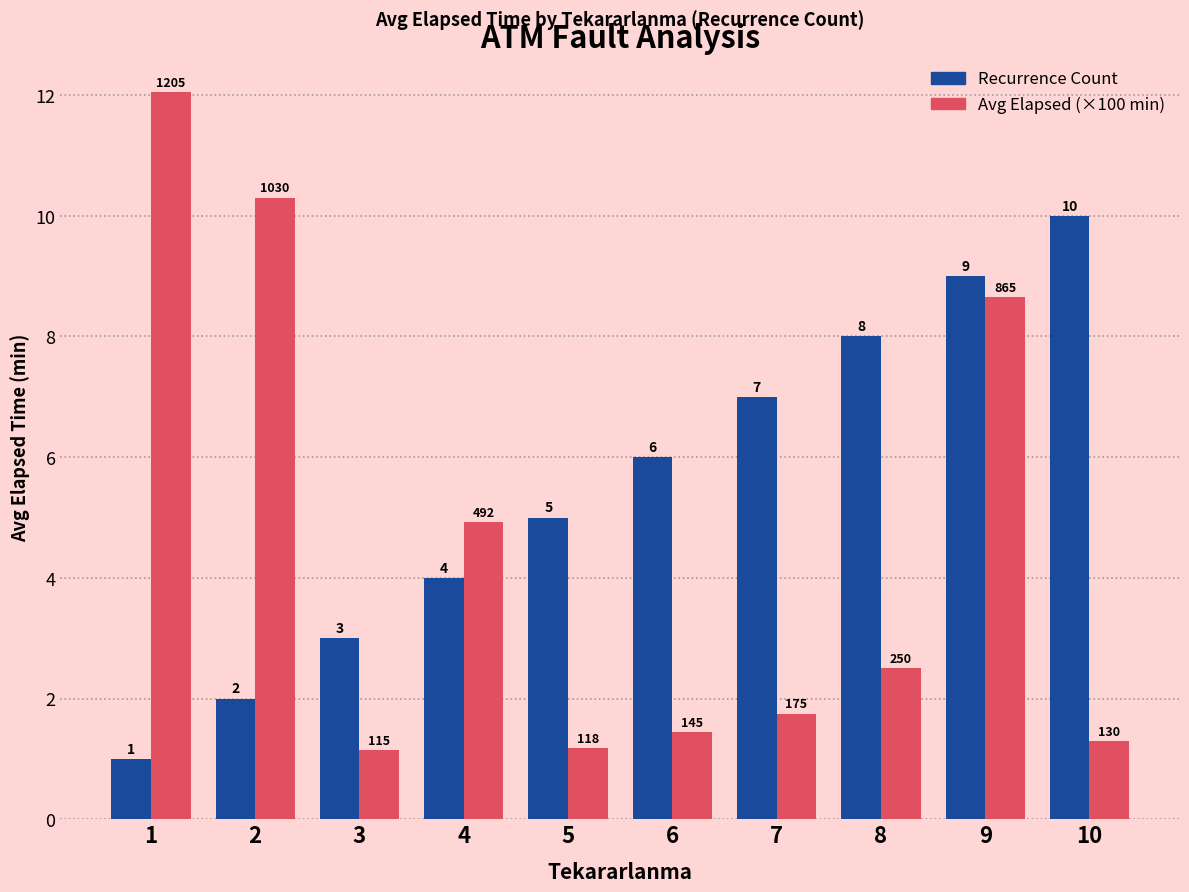

What is the average value of the Avg Elapsed (×100 min) series?

4.5